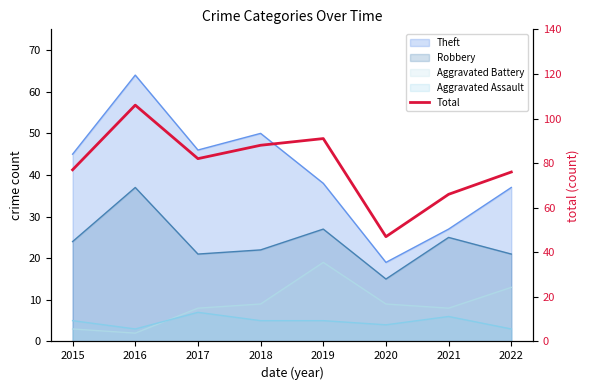

List the labels in order of value, largest first.

2016, 2019, 2018, 2017, 2015, 2022, 2021, 2020